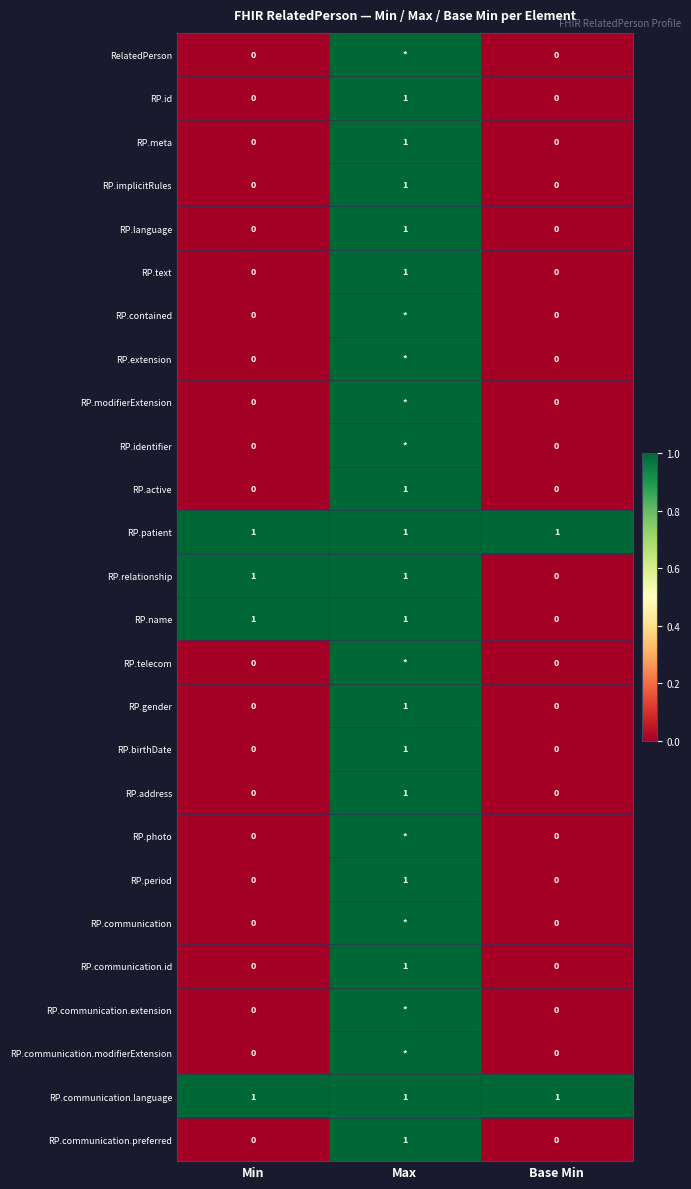

How many RP.id values are between 0 and 1?

3